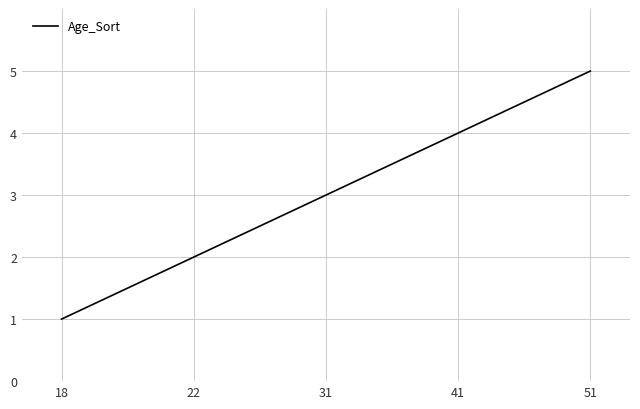

What is the greatest value displayed?

5